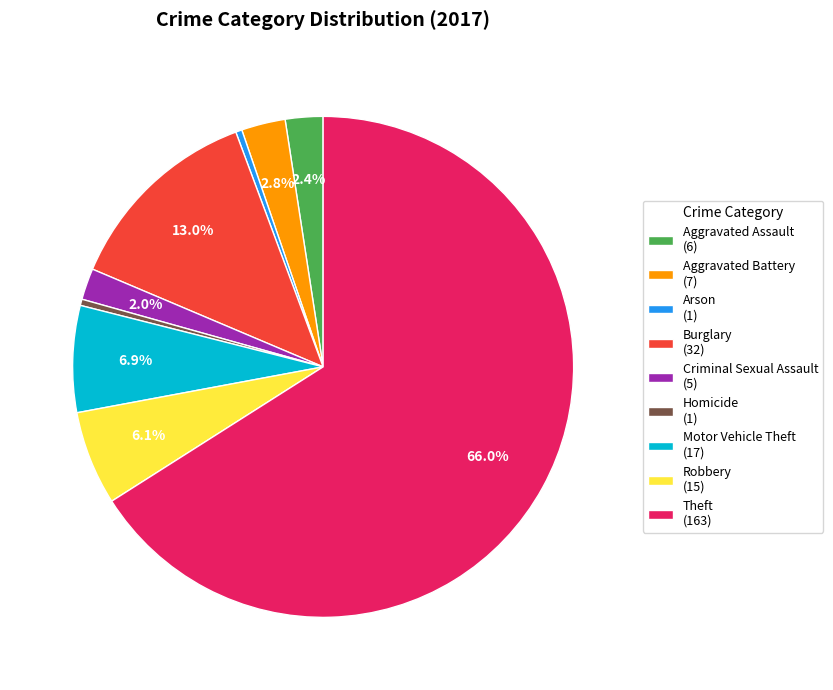

Approximately how many times larger is the value at Burglary compared to Homicide?

32.0